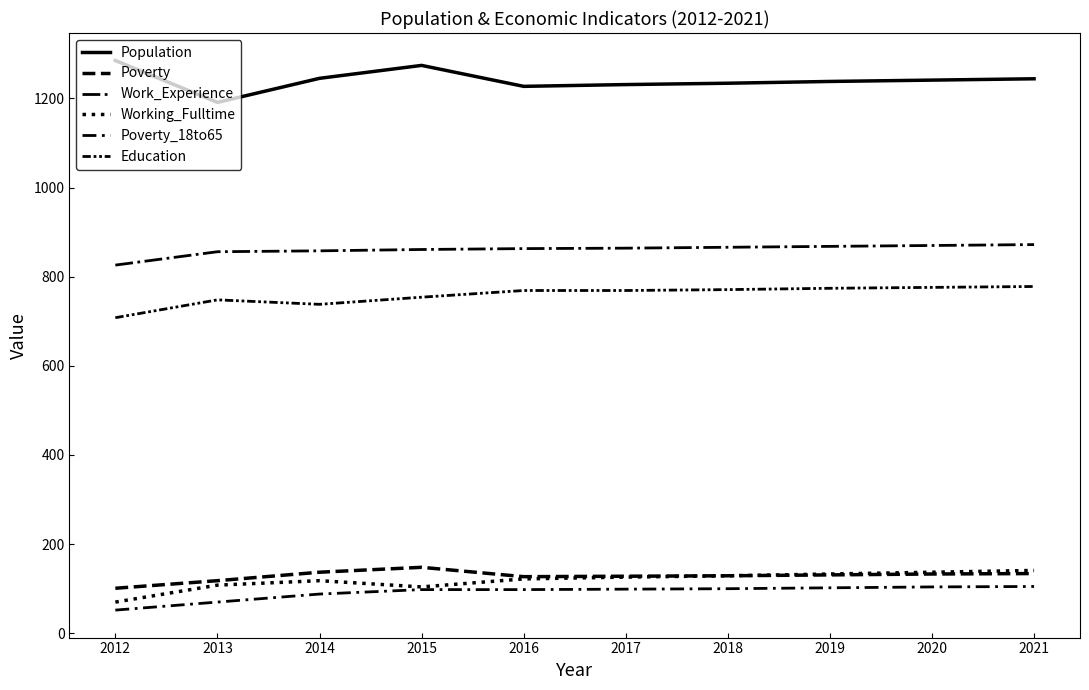

Is the value of Poverty at 2015 greater than the value of Working_Fulltime at 2020?

Yes